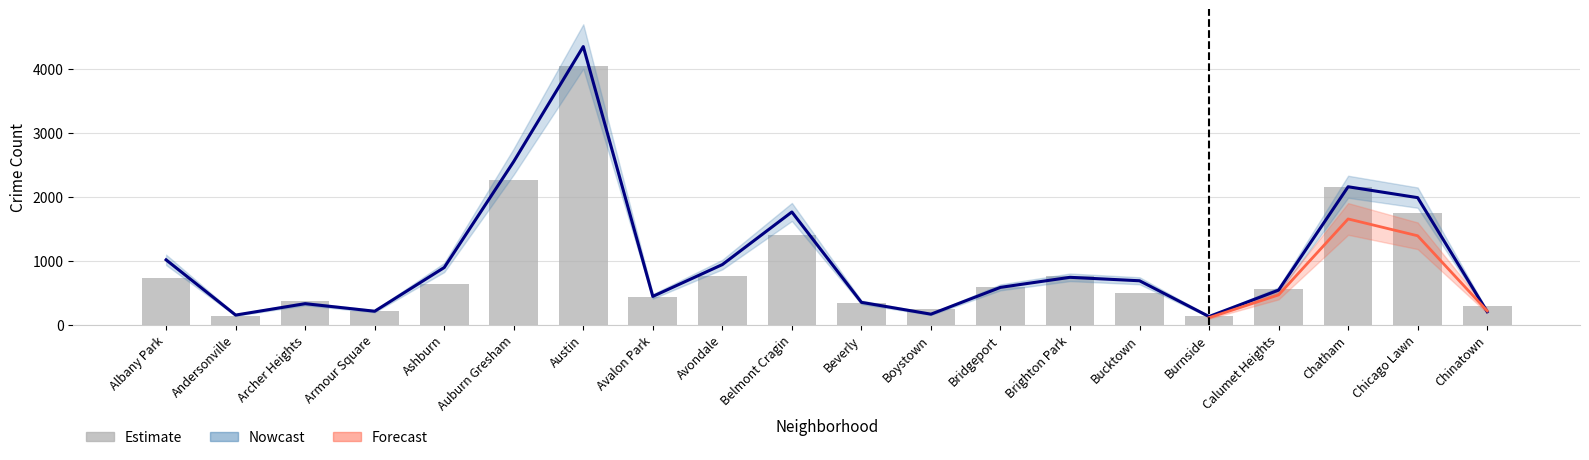

What is the sum of the 2022 values at Ashburn and Bucktown?

1132